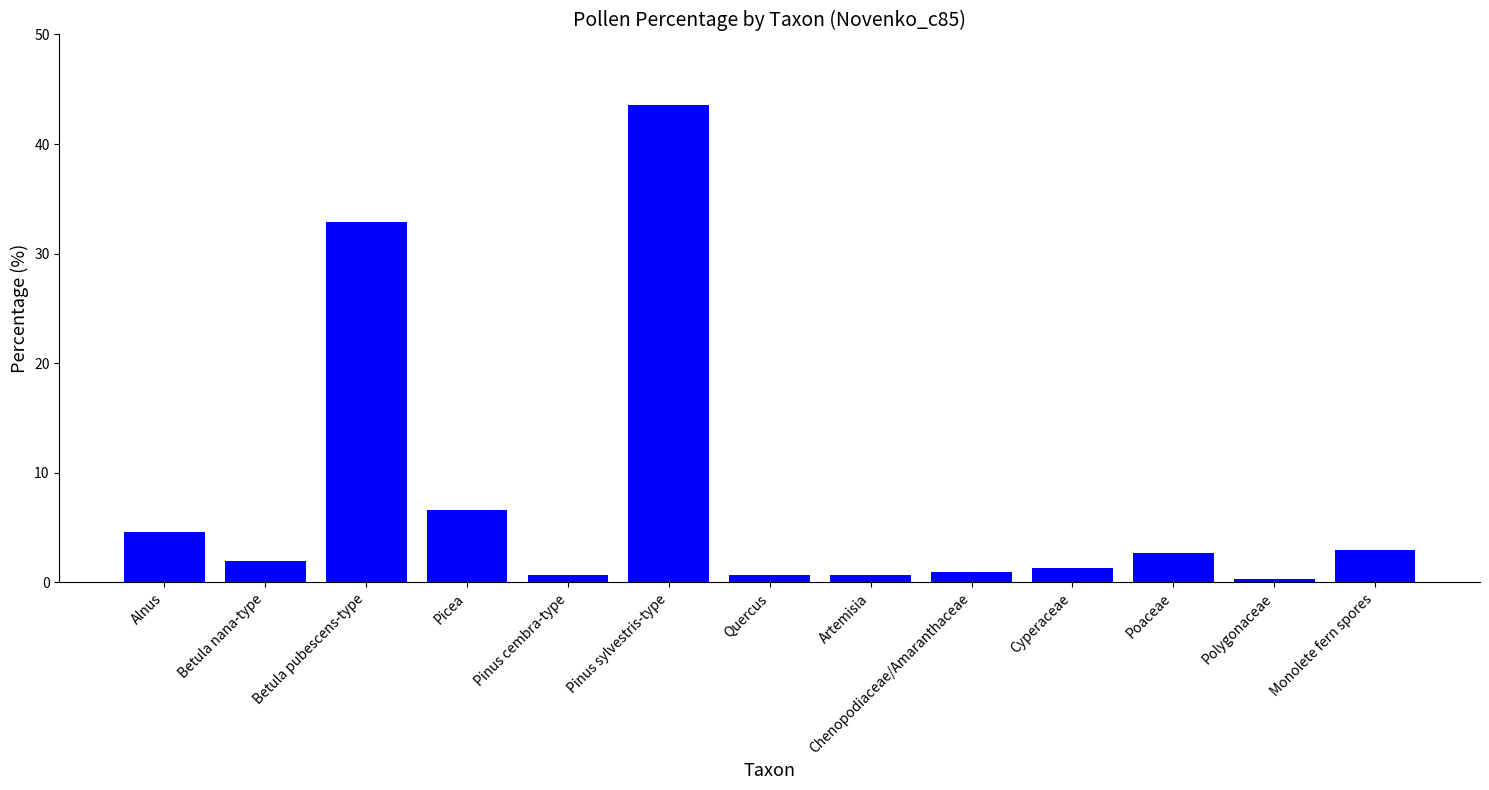

Which has a higher value, Alnus or Quercus?

Alnus